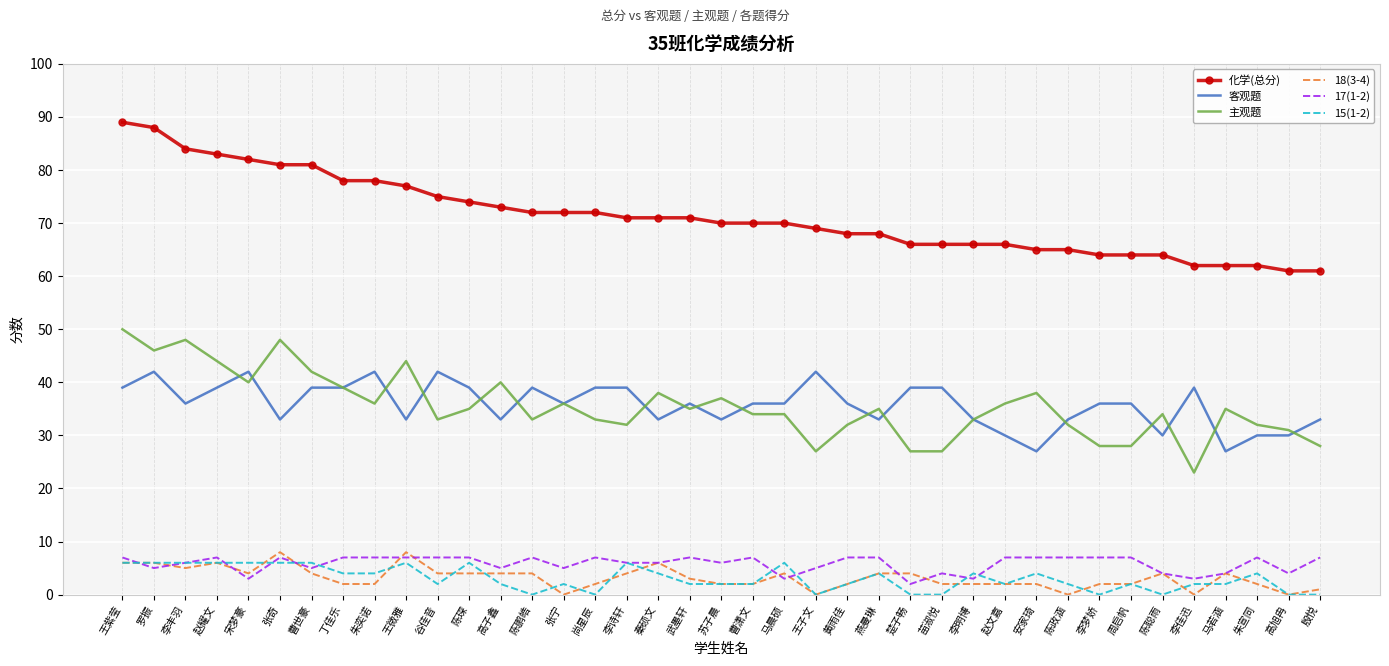

Reading left to right, transcribe all the data shown in this chart.

化学(总分): 89	88	84	83	82	81	81	78	78	77	75	74	73	72	72	72	71	71	71	70	70	70	69	68	68	66	66	66	66	65	65	64	64	64	62	62	62	61	61
客观题: 39	42	36	39	42	33	39	39	42	33	42	39	33	39	36	39	39	33	36	33	36	36	42	36	33	39	39	33	30	27	33	36	36	30	39	27	30	30	33
主观题: 50	46	48	44	40	48	42	39	36	44	33	35	40	33	36	33	32	38	35	37	34	34	27	32	35	27	27	33	36	38	32	28	28	34	23	35	32	31	28
18(3-4): 6	6	5	6	4	8	4	2	2	8	4	4	4	4	0	2	4	6	3	2	2	4	0	2	4	4	2	2	2	2	0	2	2	4	0	4	2	0	1
17(1-2): 7	5	6	7	3	7	5	7	7	7	7	7	5	7	5	7	6	6	7	6	7	3	5	7	7	2	4	3	7	7	7	7	7	4	3	4	7	4	7
15(1-2): 6	6	6	6	6	6	6	4	4	6	2	6	2	0	2	0	6	4	2	2	2	6	0	2	4	0	0	4	2	4	2	0	2	0	2	2	4	0	0